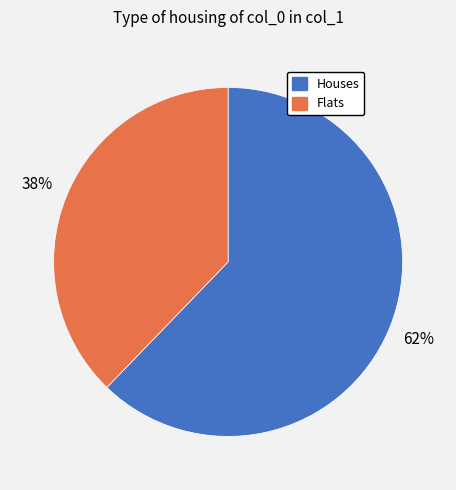

To the nearest percent, what is the difference between the largest and smallest slice percentages?

24%